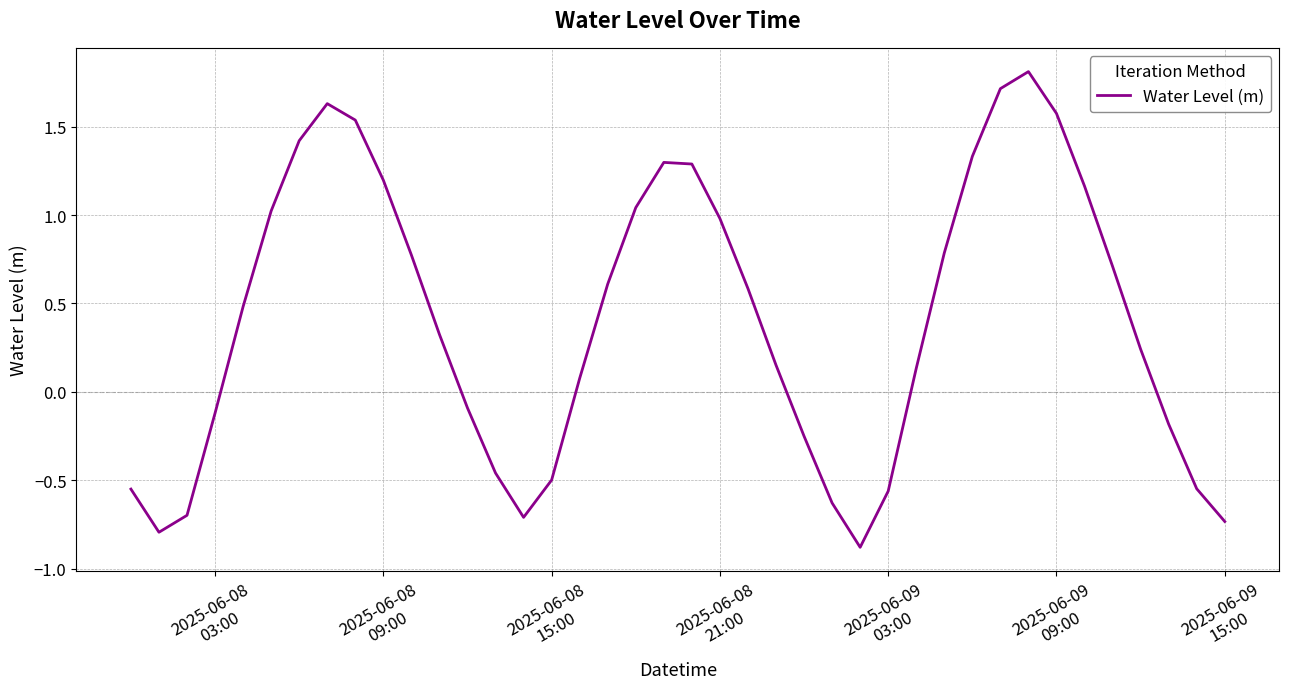

What is the difference between the maximum and minimum values?

2.7